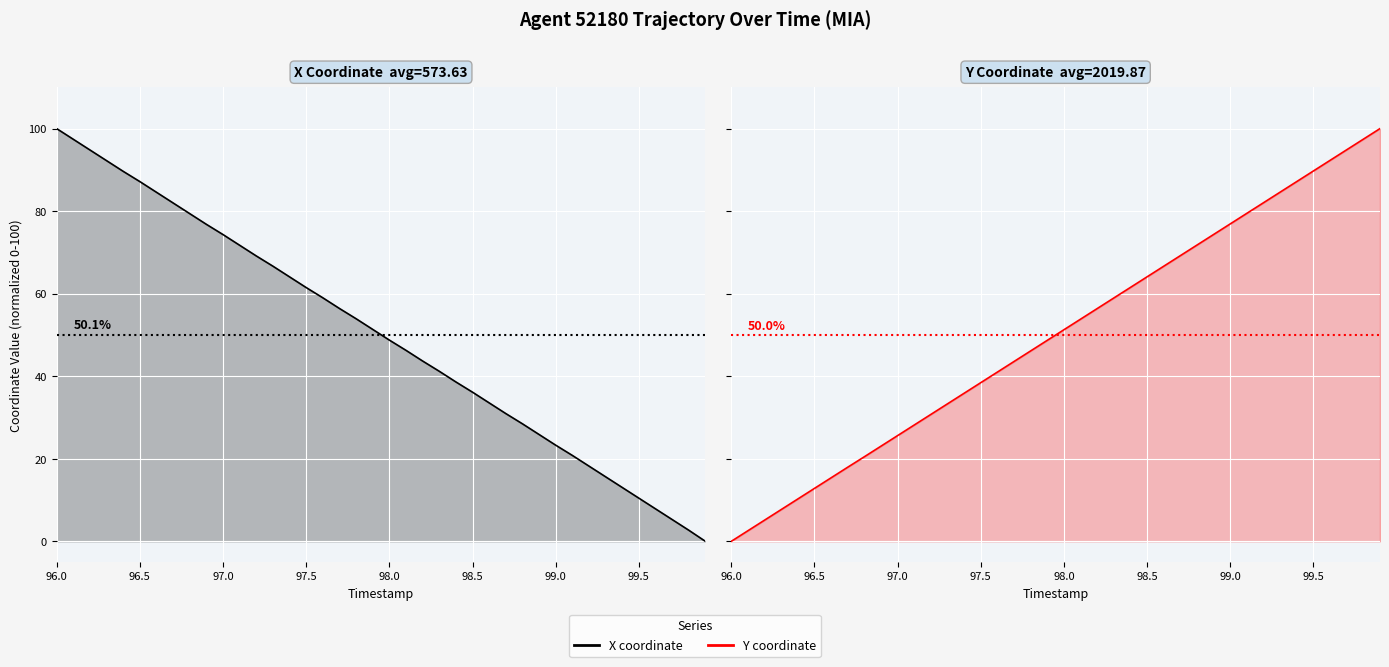

True or false: X coordinate and Y coordinate cross at least once.

True